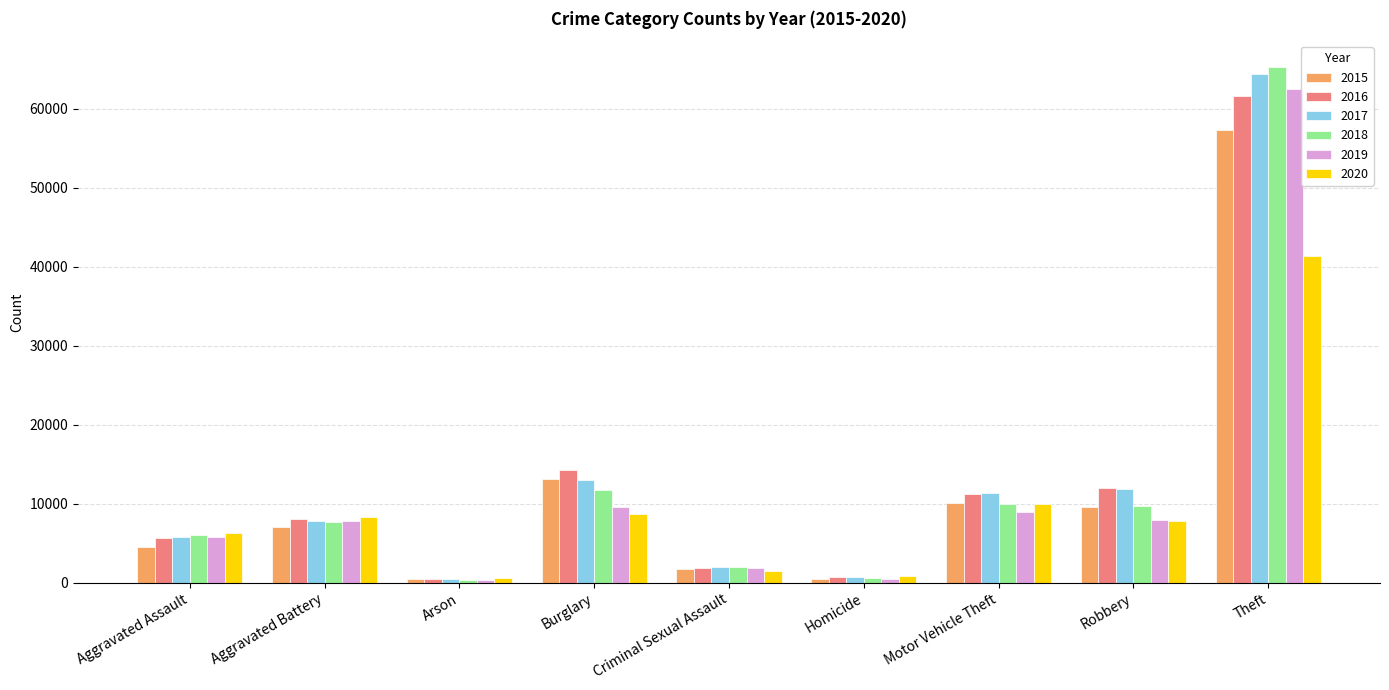

Which category has the highest value in the 2016 series?

Theft